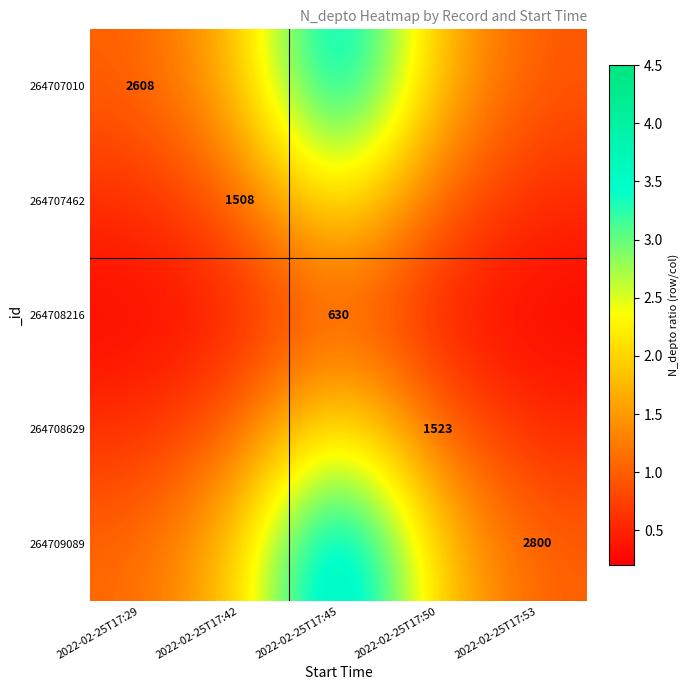

What value does the 264707010 series have at 2022-02-25T17:42?

1.7